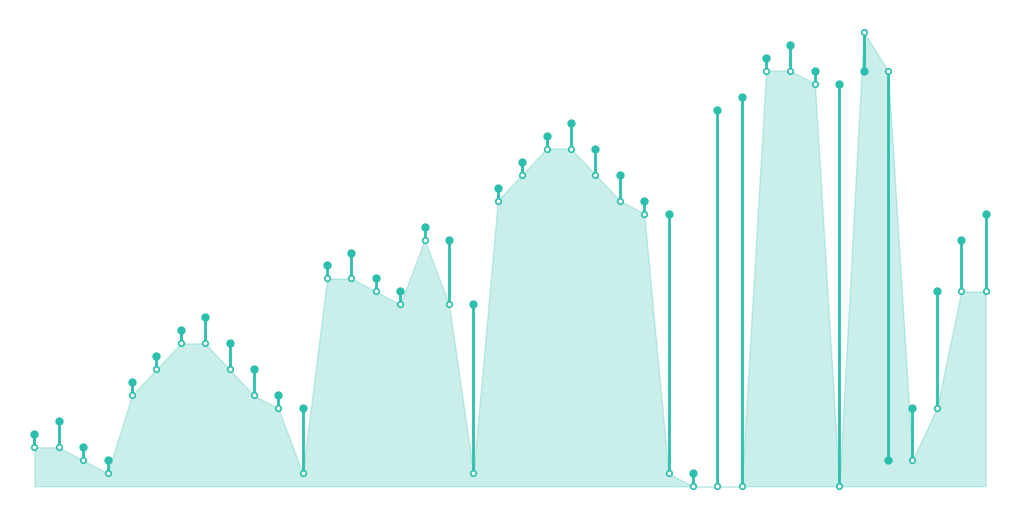

Where is the data nearest to the value 3?

−5